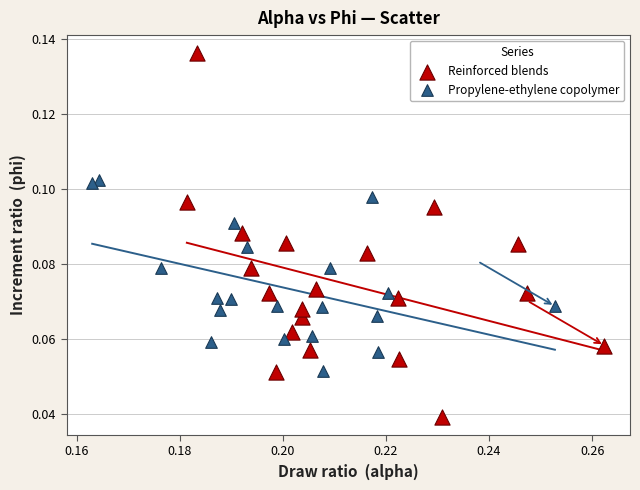

Which series contains the highest Y value?

Reinforced blends